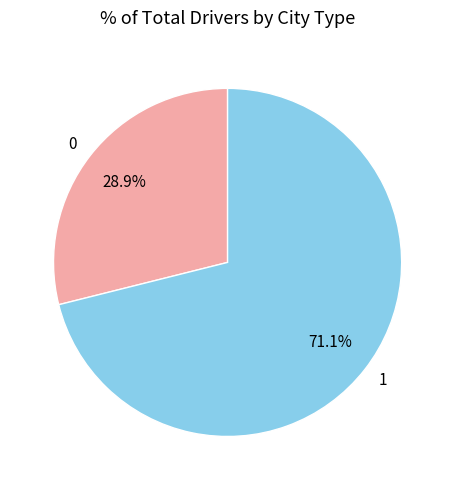

To the nearest percent, what is the combined percentage of 1 and 0?

100%